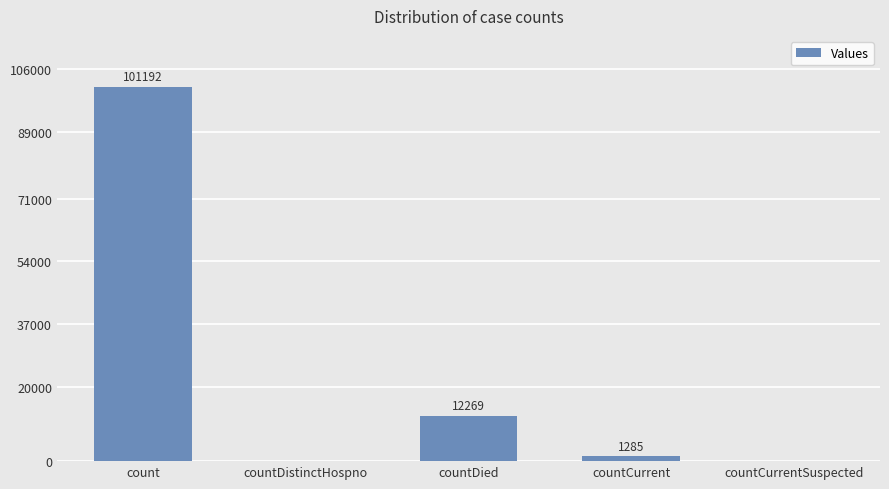

Where is the data nearest to the value 50596?

countDied